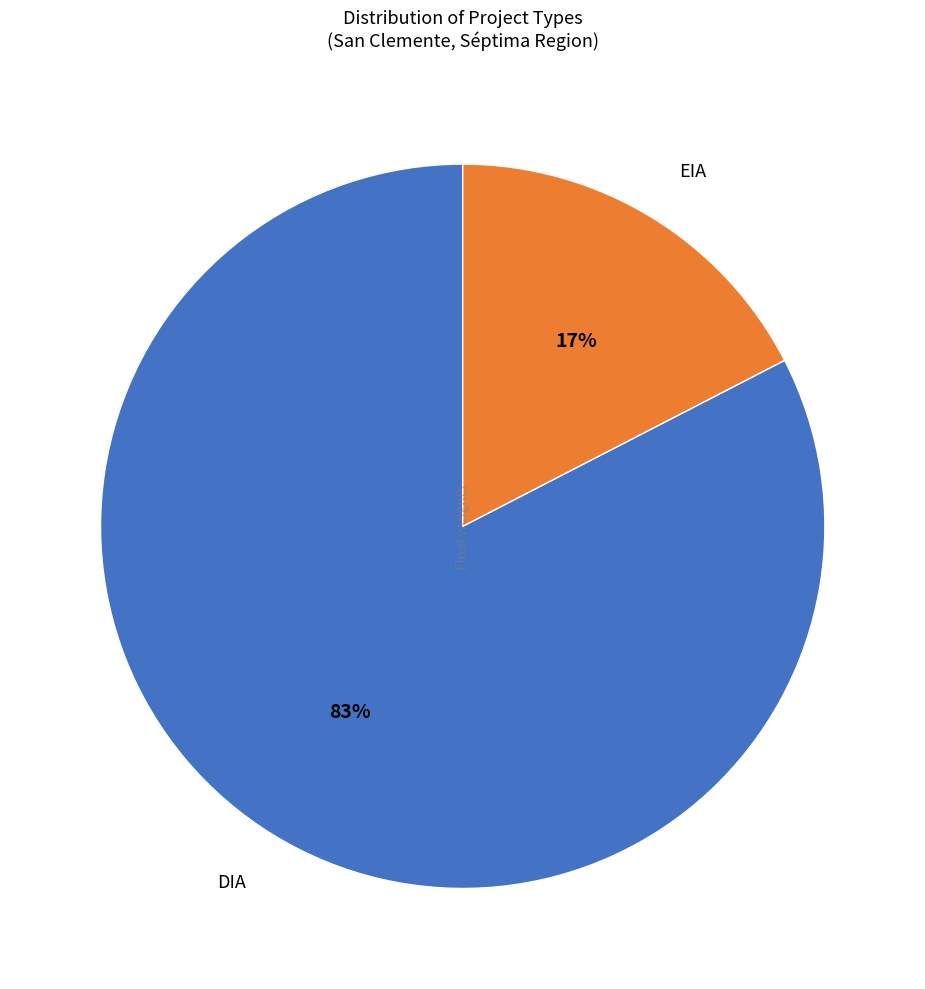

To the nearest percent, what is the combined percentage of EIA and DIA?

100%